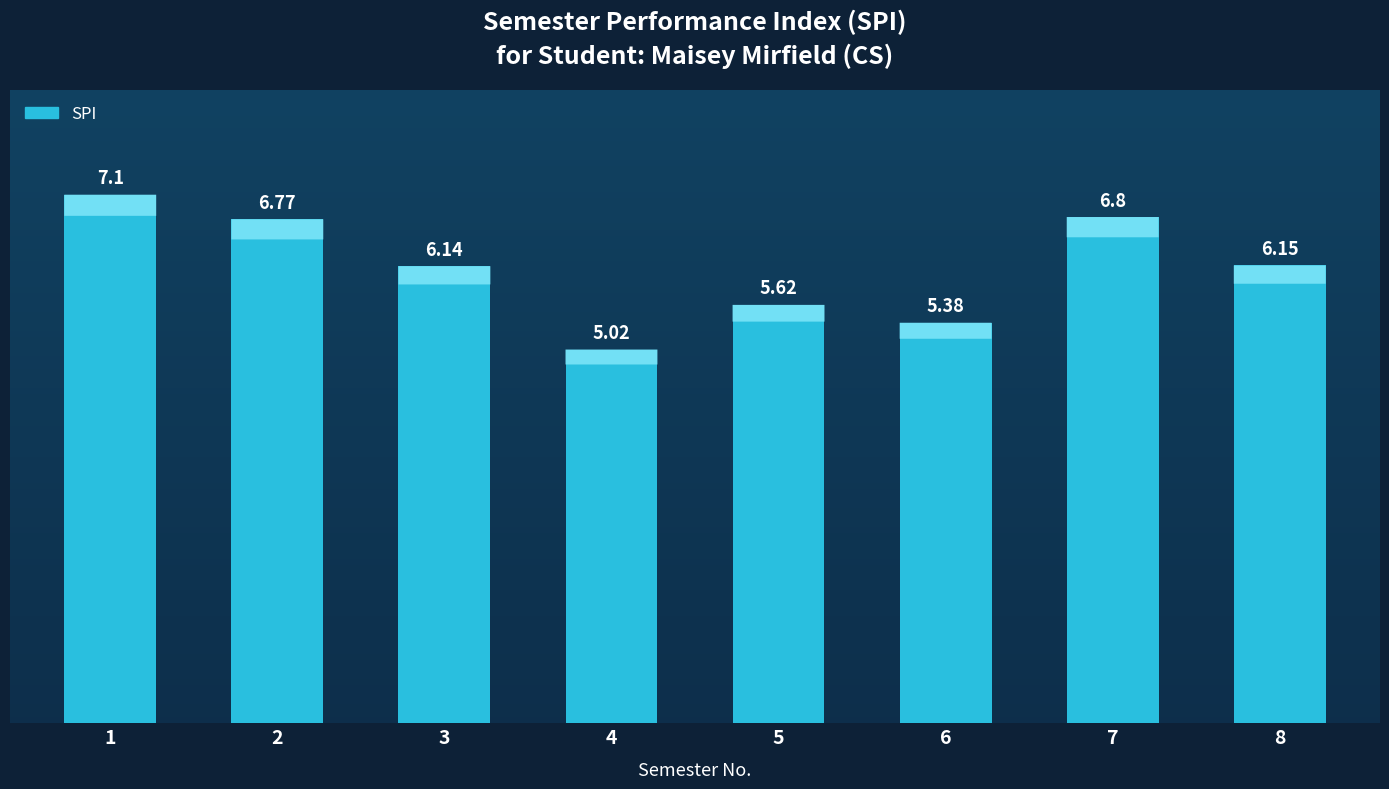

Which category has the highest value across all series?

1